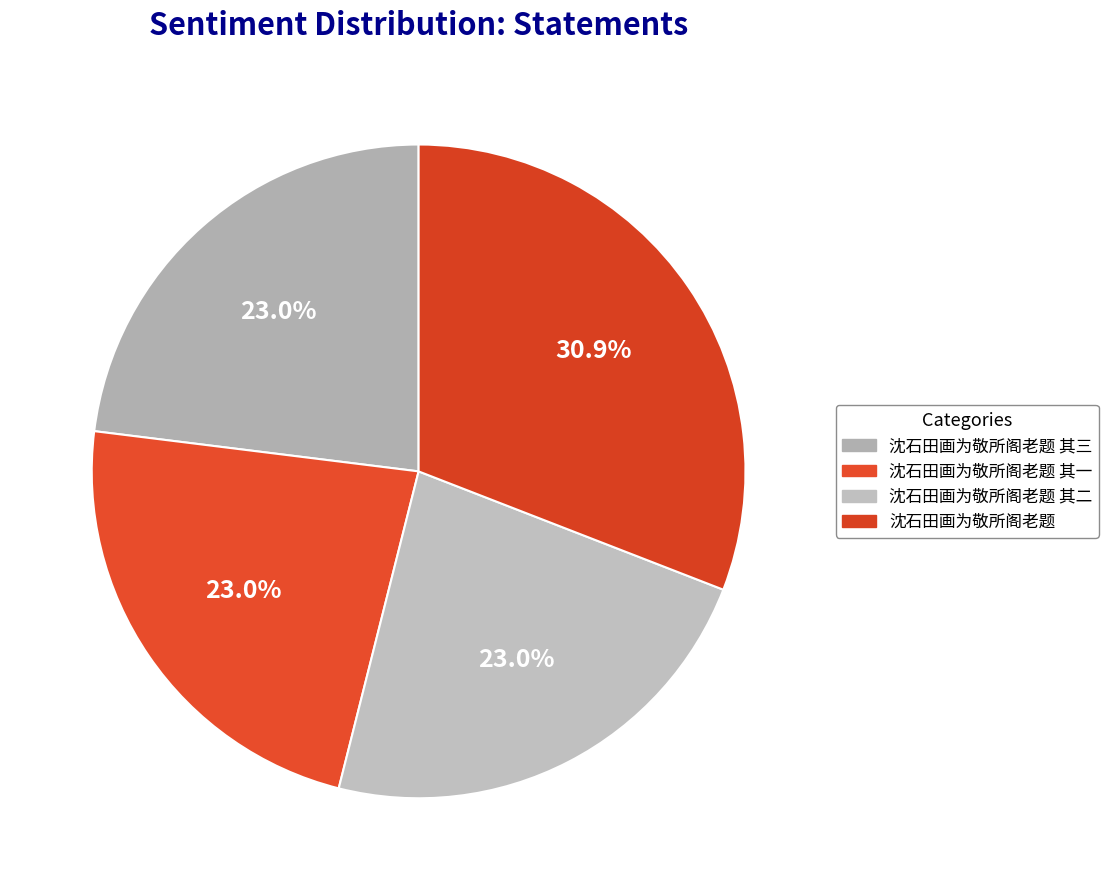

Do 沈石田画为敬所阁老题 其一 and 沈石田画为敬所阁老题 其三 together represent more than half of the pie?

No